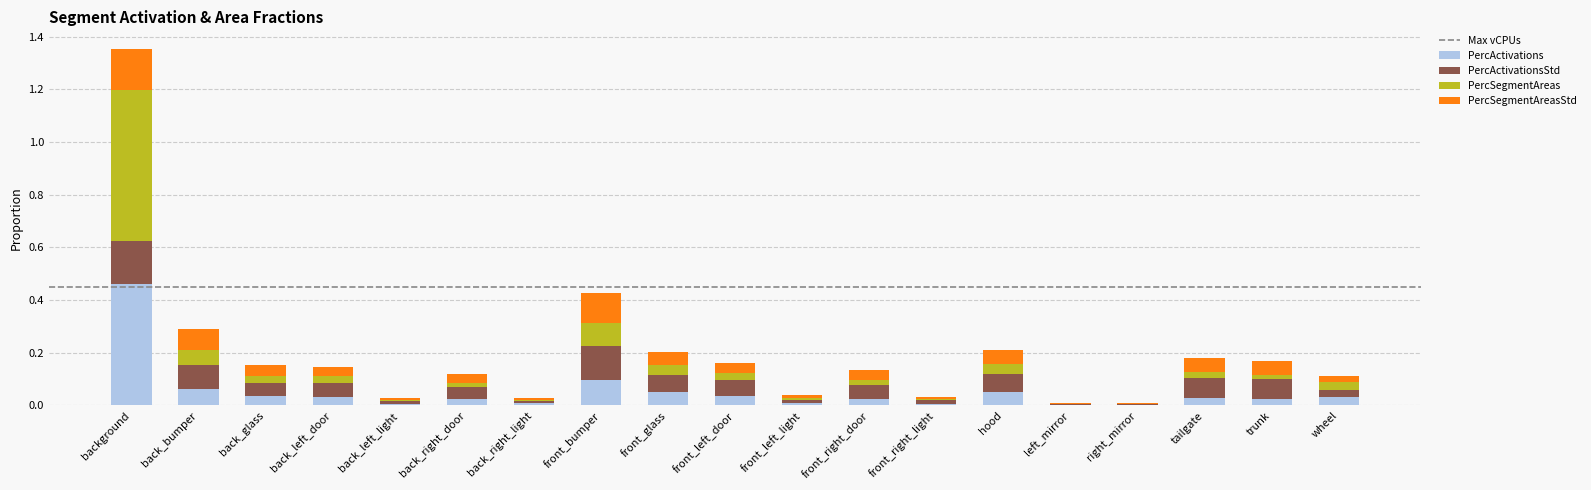

At which category is the sum across all series the highest?

background